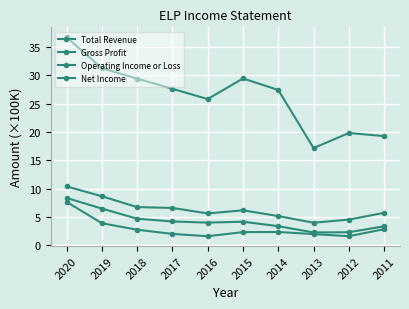

Does the chart display data point markers on the line(s)?

Yes